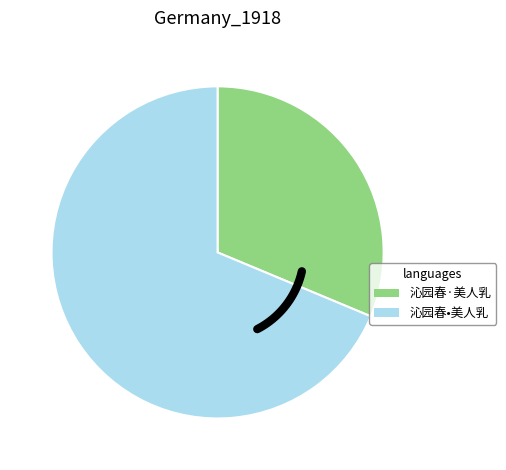

Does 沁园春·美人乳 account for over 50% of the chart?

No